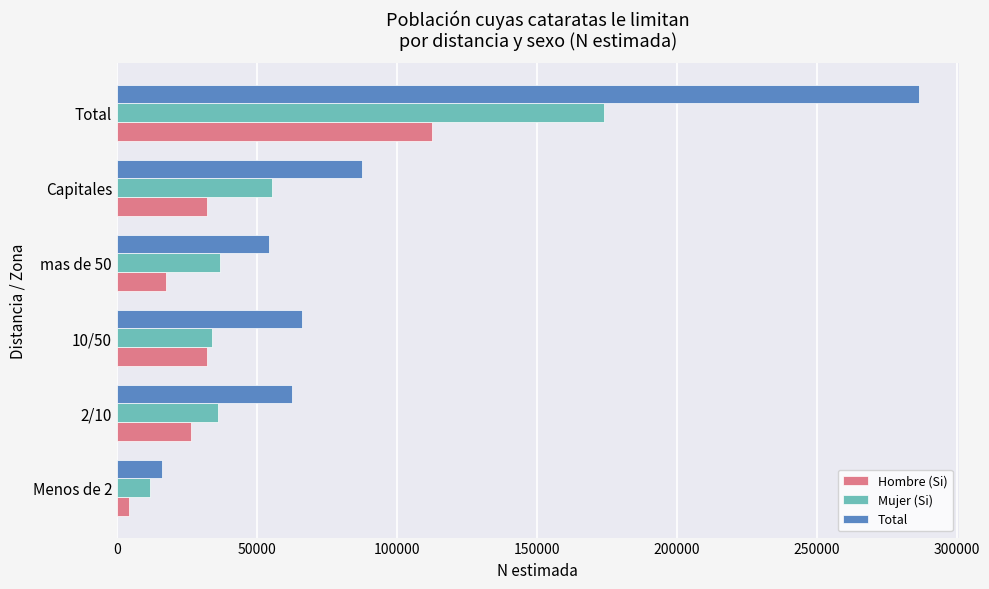

The value of Hombre (Si) at 2/10 is 26312. True or false?

True